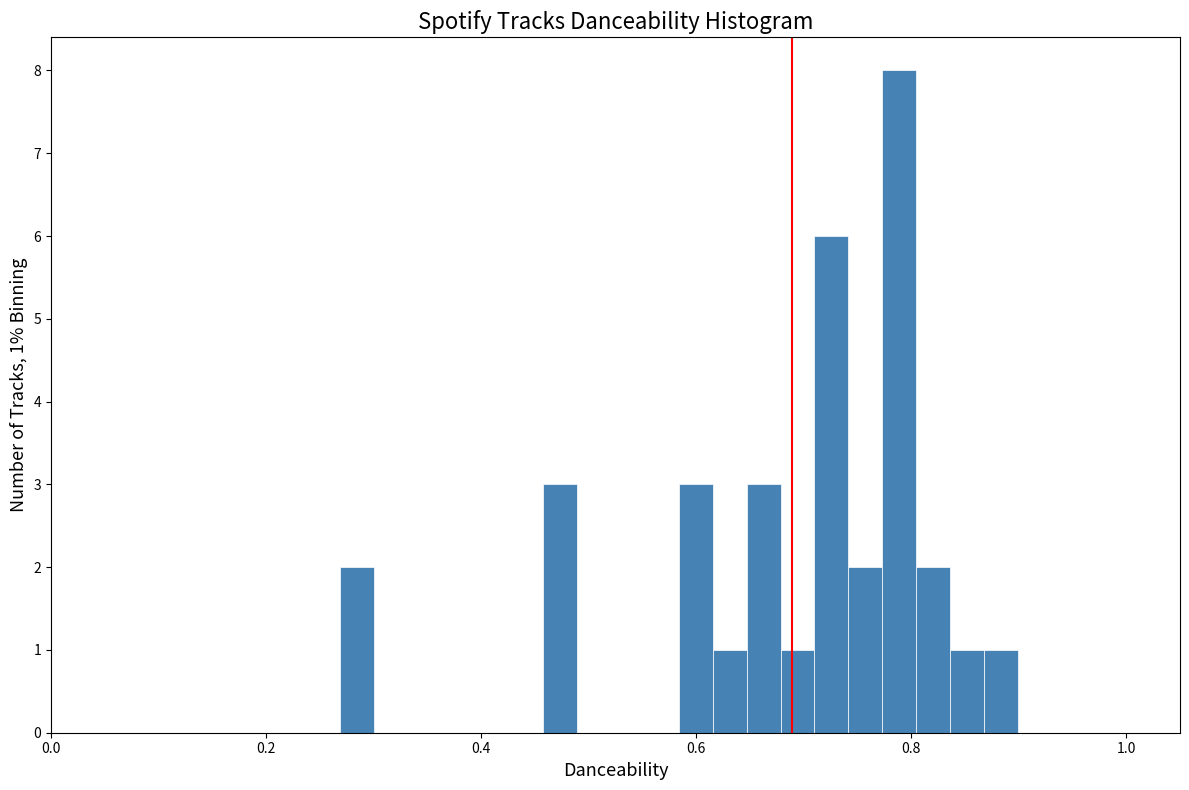

Read against the x-axis, roughly where is the centre of the tallest bar?

0.78